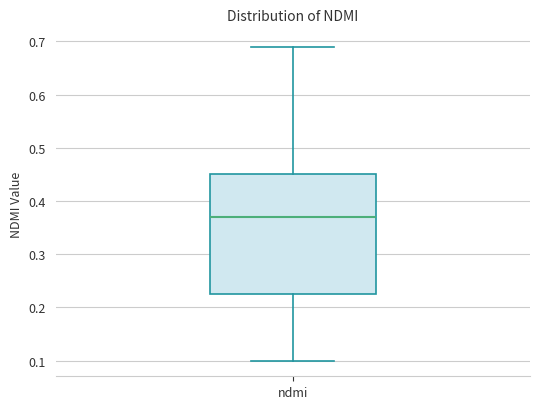

Transcribe this box plot: give where the median line is, the range the box spans, and where the two whiskers end, as read against the y-axis. The values are not printed on the chart, so give them approximately, as read against the axis.

median 0.37, box 0.23 to 0.45, whiskers 0.10 to 0.69